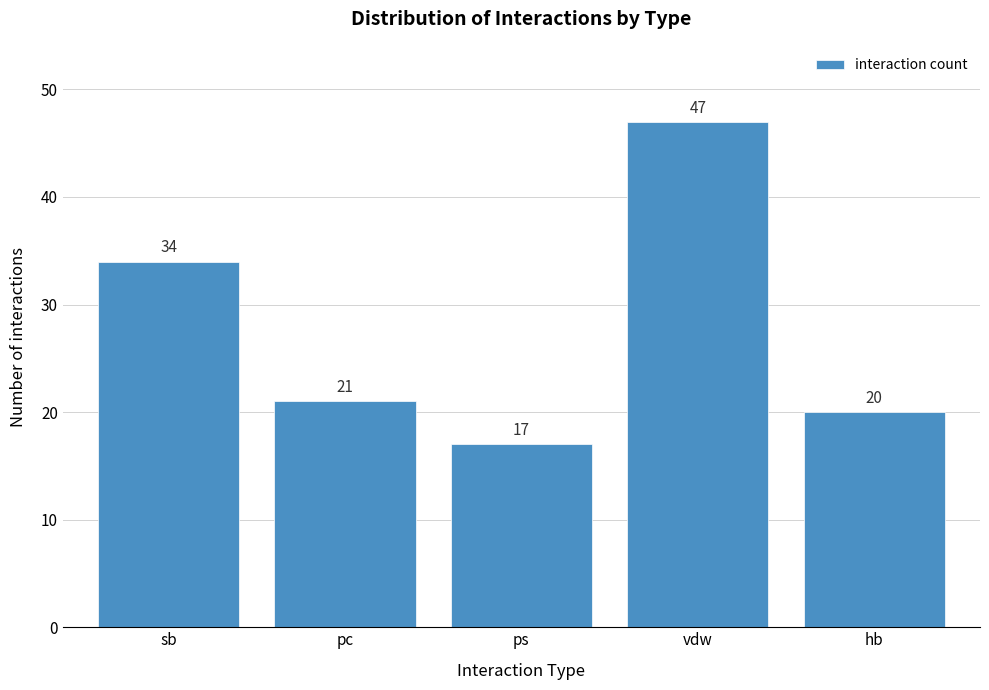

Reading left to right, transcribe all the data shown in this chart.

34	21	17	47	20